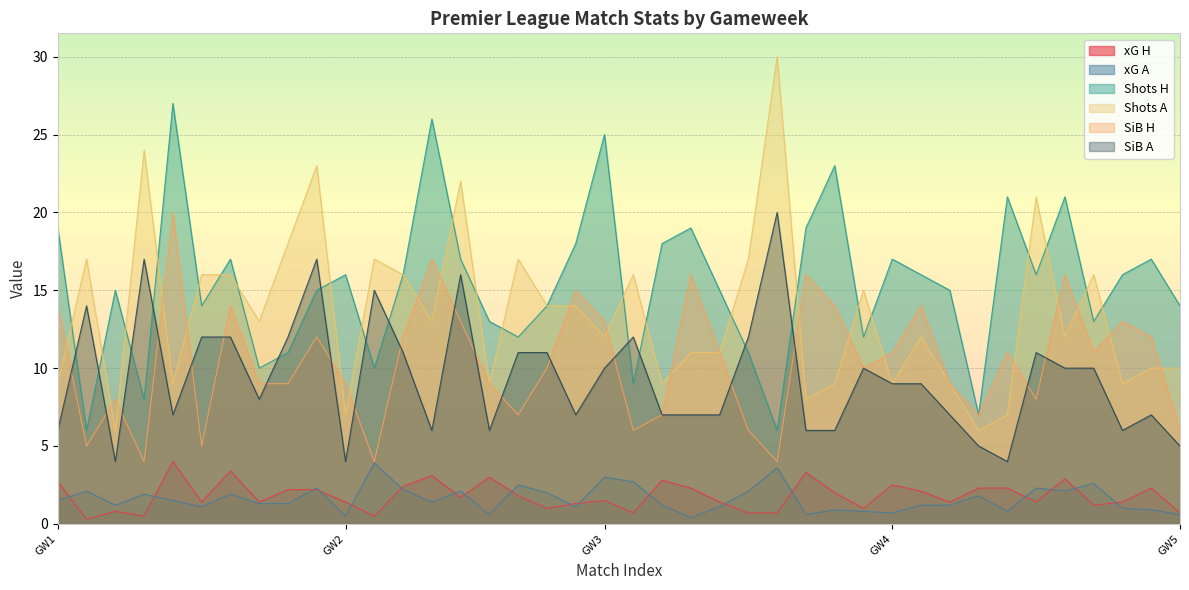

Which series has the largest total across all categories?

Shots H